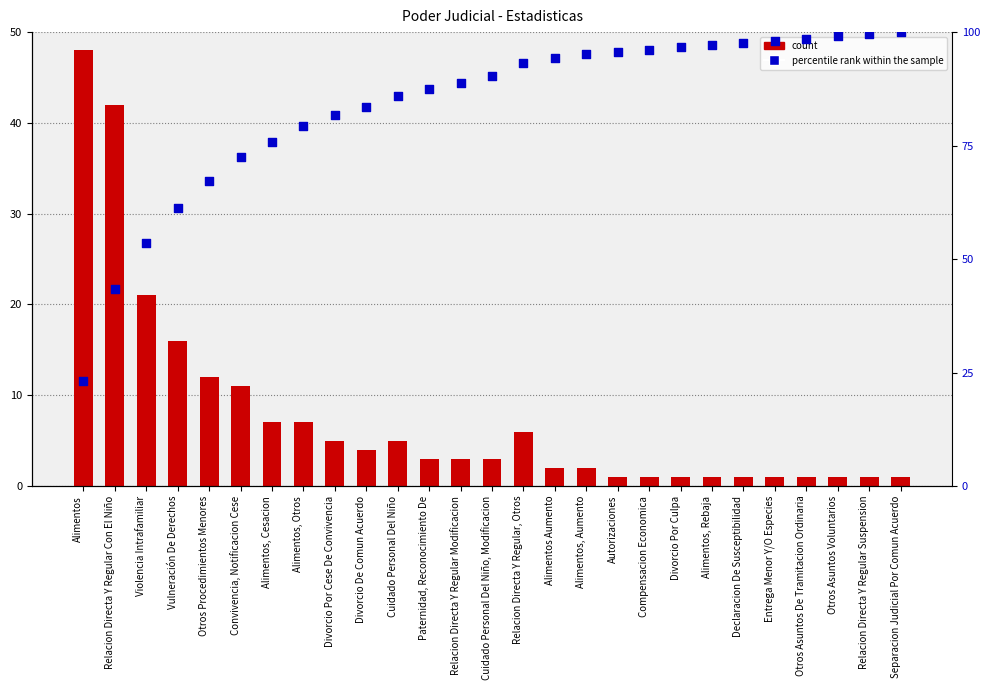

At which category is the sum across all series the highest?

Separacion Judicial Por Comun Acuerdo